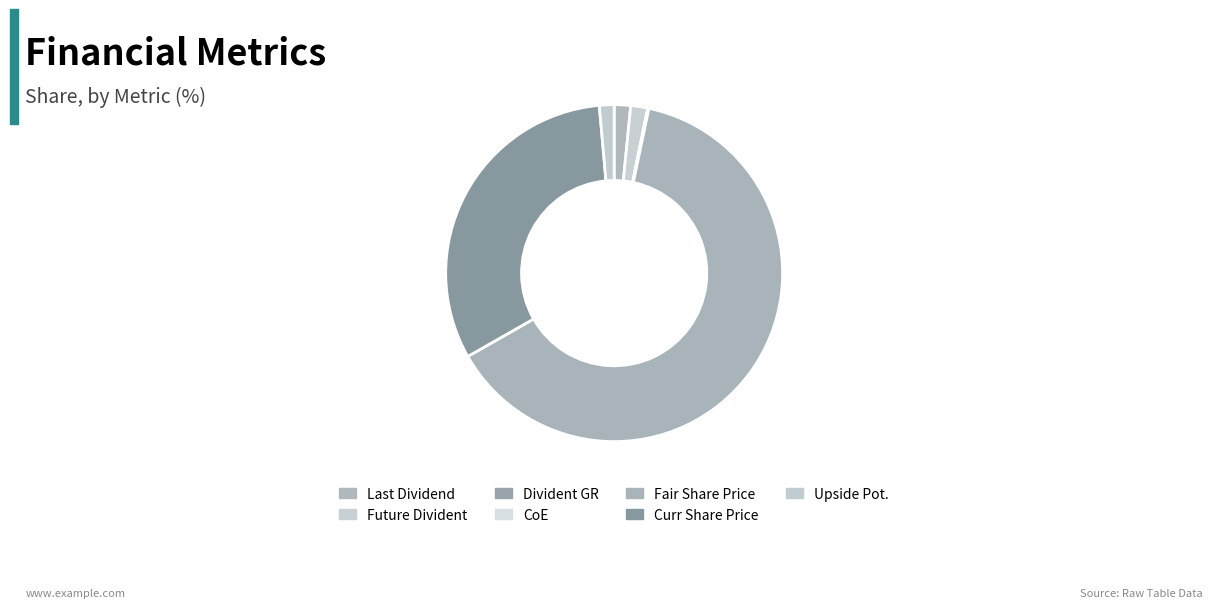

How many segments does this pie chart have?

7